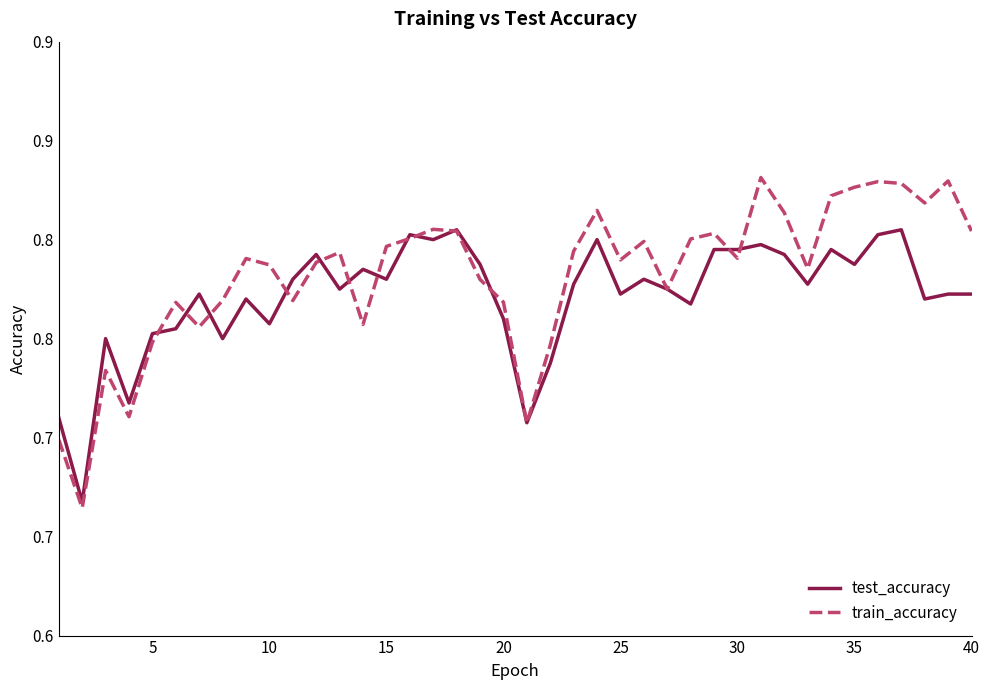

What are all the series names shown in the legend?

test_accuracy, train_accuracy